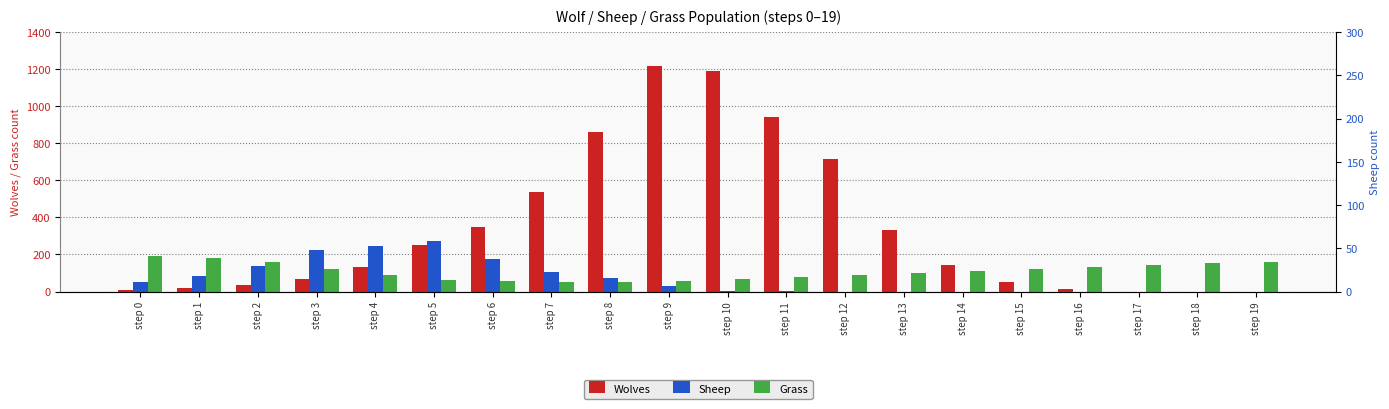

Reading left to right, transcribe all the data shown in this chart.

Wolves: 10	20	35	67	131	249	349	538	862	1216	1191	942	717	332	142	52	15	0	0	0
Sheep: 50	84	138	223	248	274	174	104	71	32	5	4	0	0	0	0	0	0	0	0
Grass: 191	182	157	124	89	62	57	49	49	57	66	77	87	99	109	121	133	143	152	160